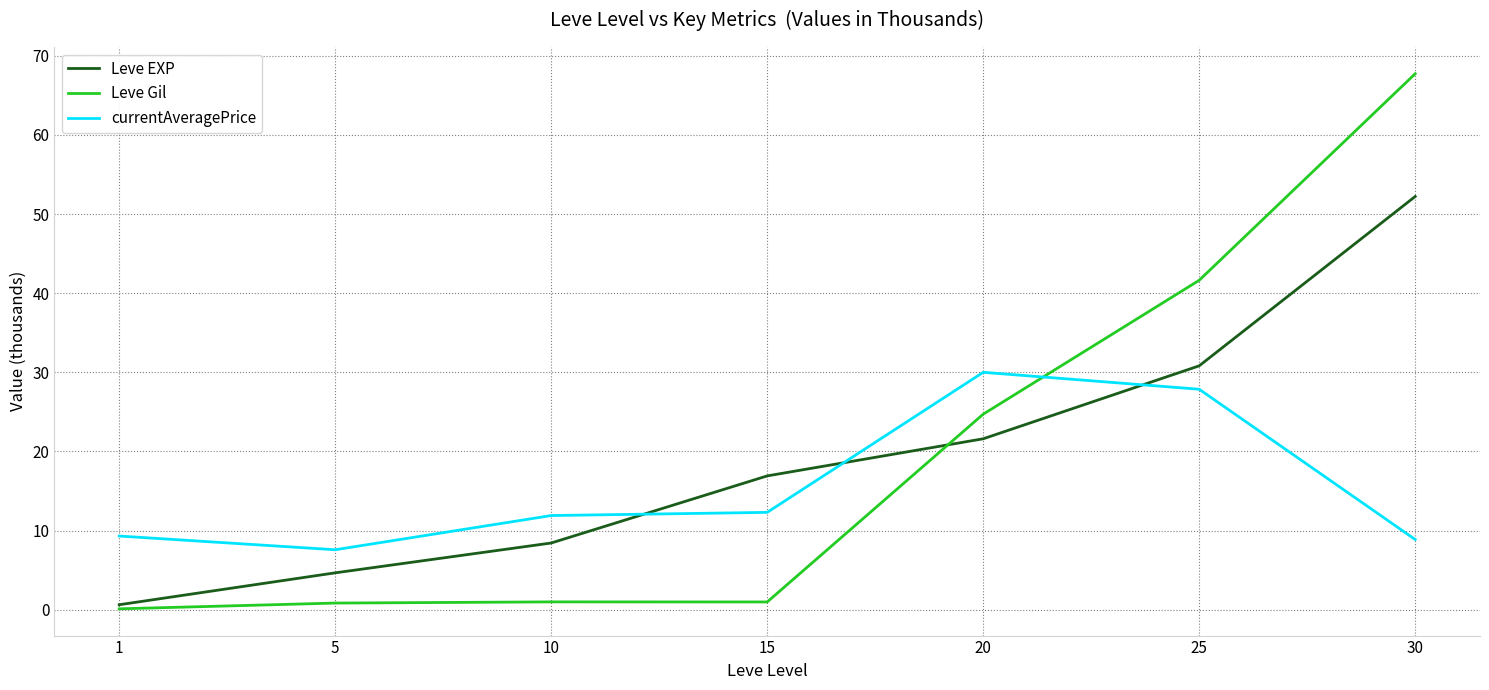

Rank the series by their maximum value, from lowest to highest.

currentAveragePrice, Leve EXP, Leve Gil